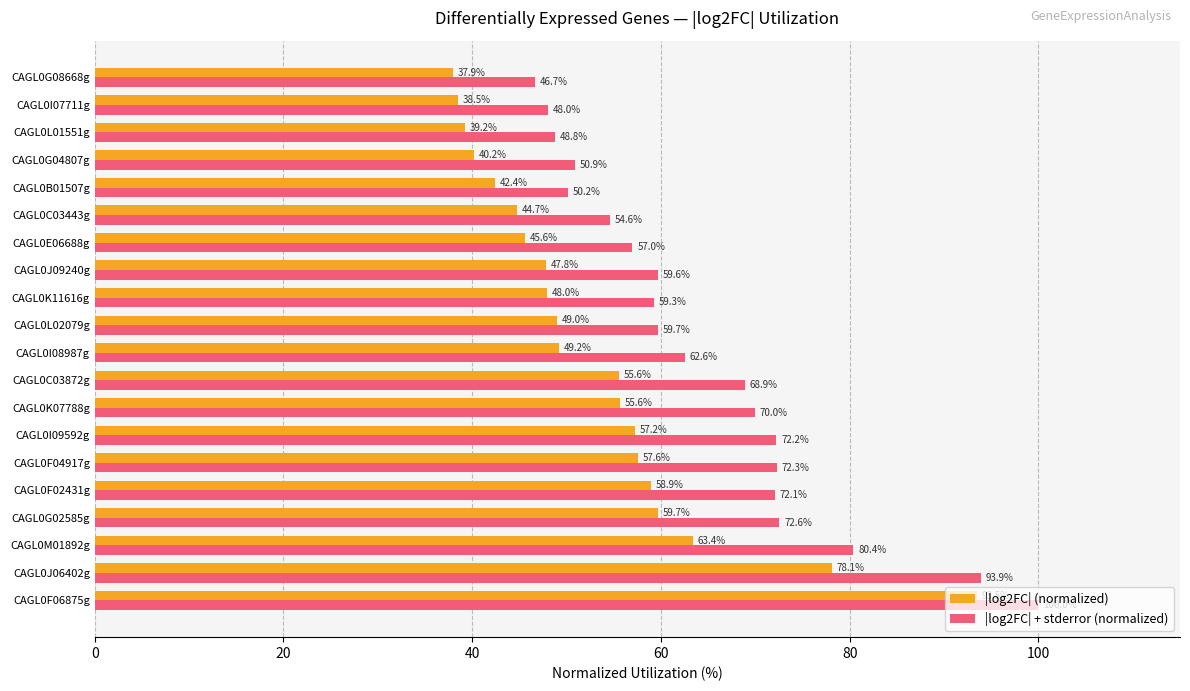

What are all the series names shown in the legend?

|log2FC| (normalized), |log2FC| + stderror (normalized)